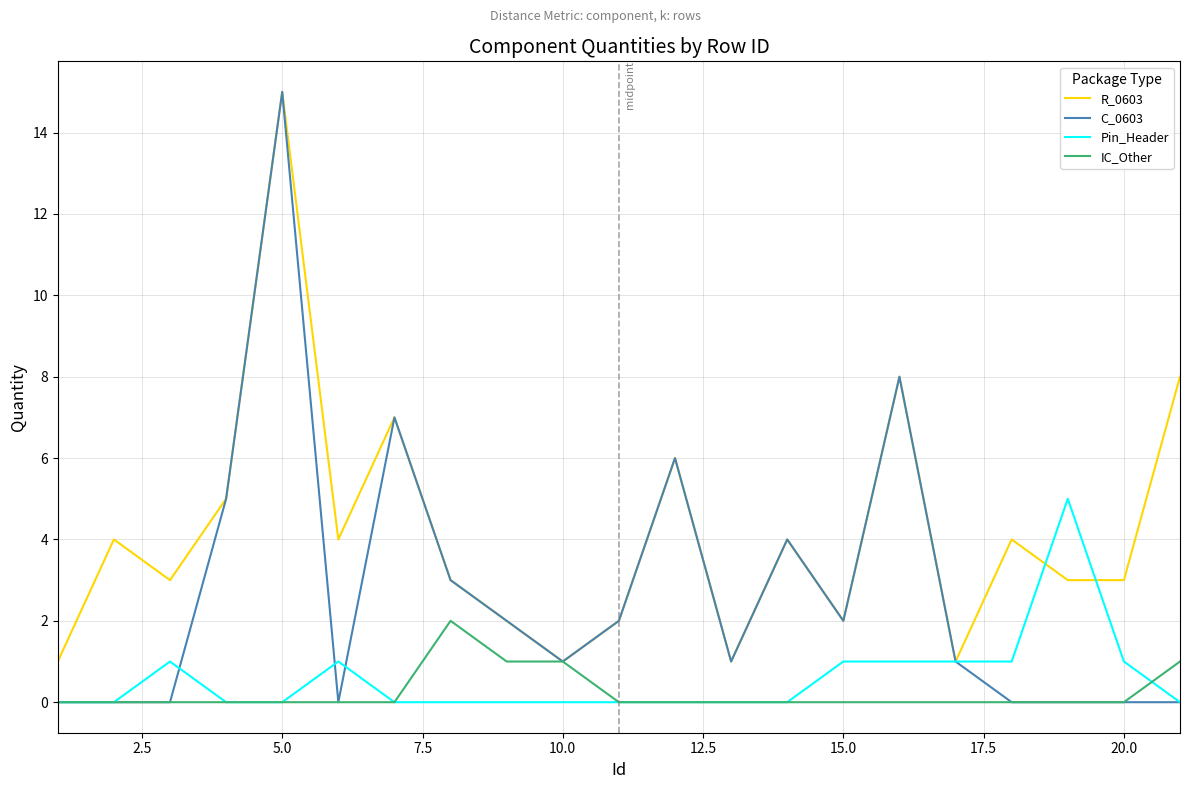

Which series has the largest range (max minus min)?

C_0603